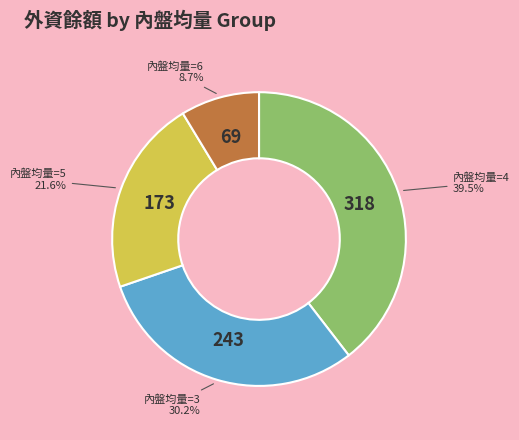

Is there a majority slice in this chart?

No